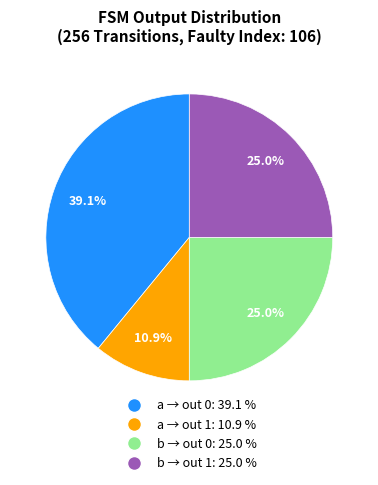

To the nearest percent, what is the difference between the largest and smallest slice percentages?

28%